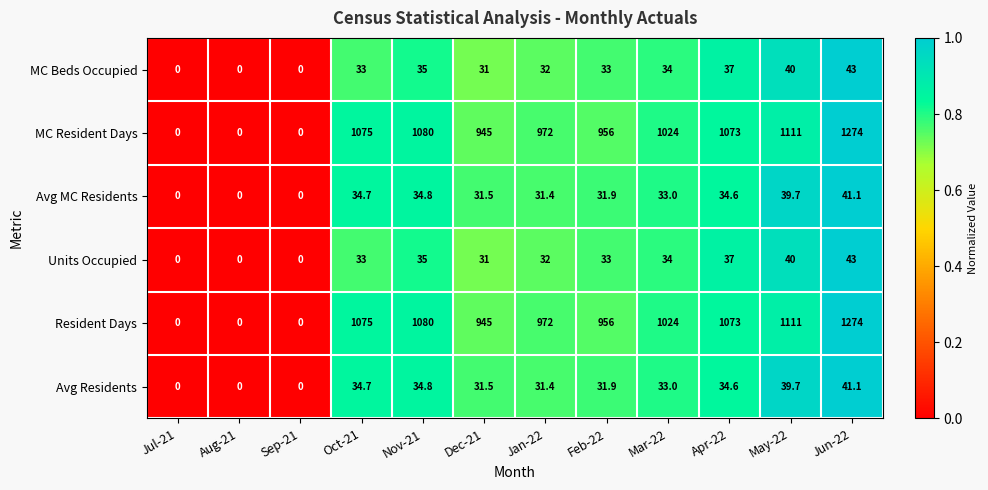

What is the sum of all Avg Residents values?

312.7